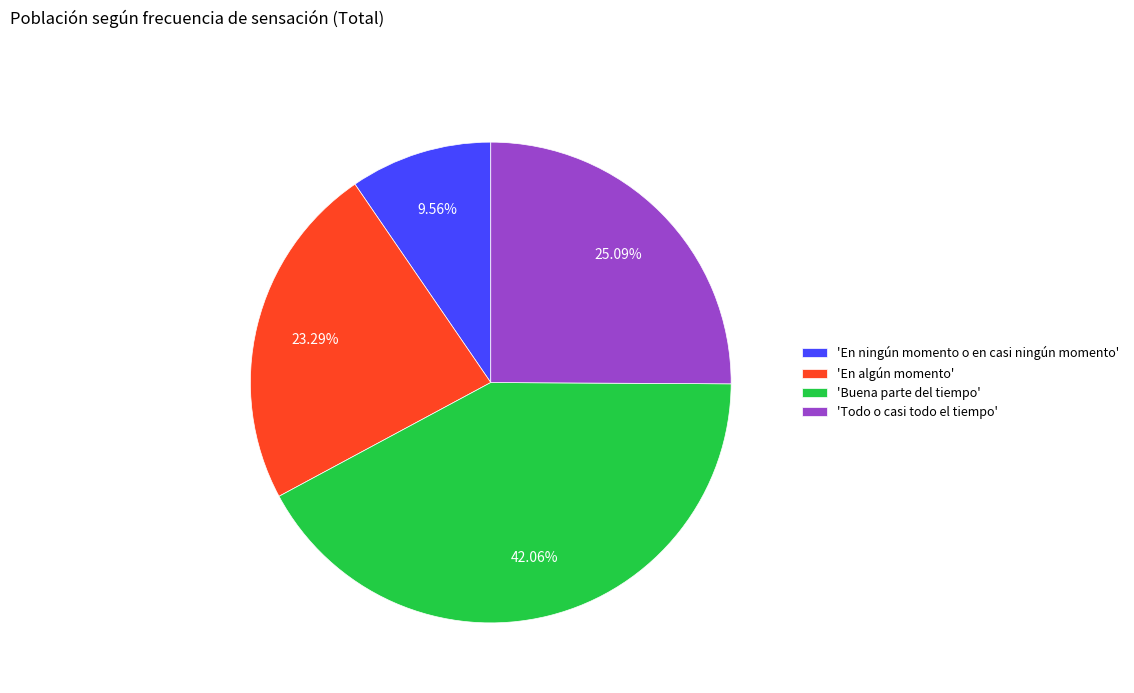

Between 'En ningún momento o en casi ningún momento' and 'En algún momento', which is larger?

'En algún momento'